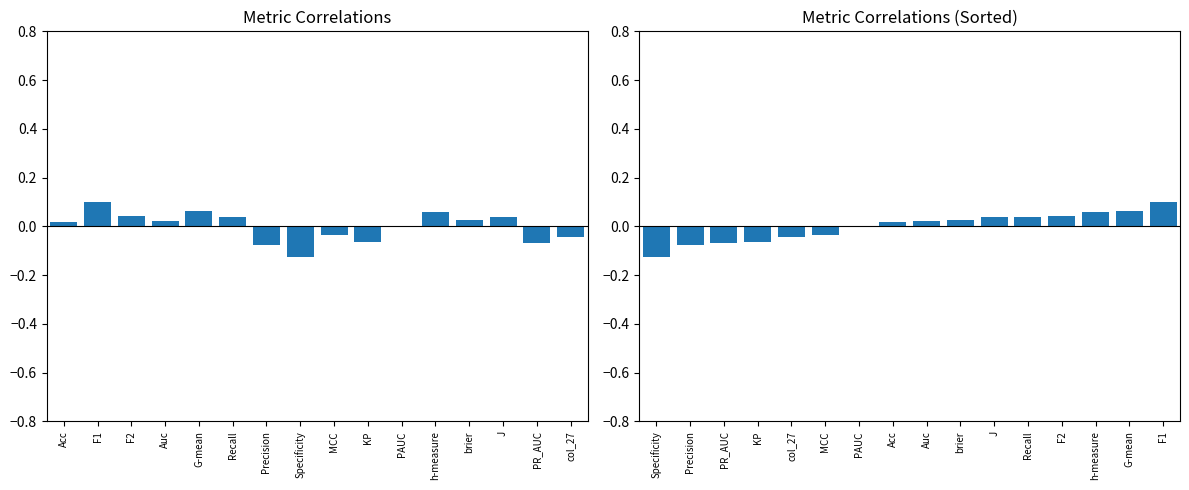

Rank the series by their maximum value, from lowest to highest.

Metrics, Metrics (Sorted)